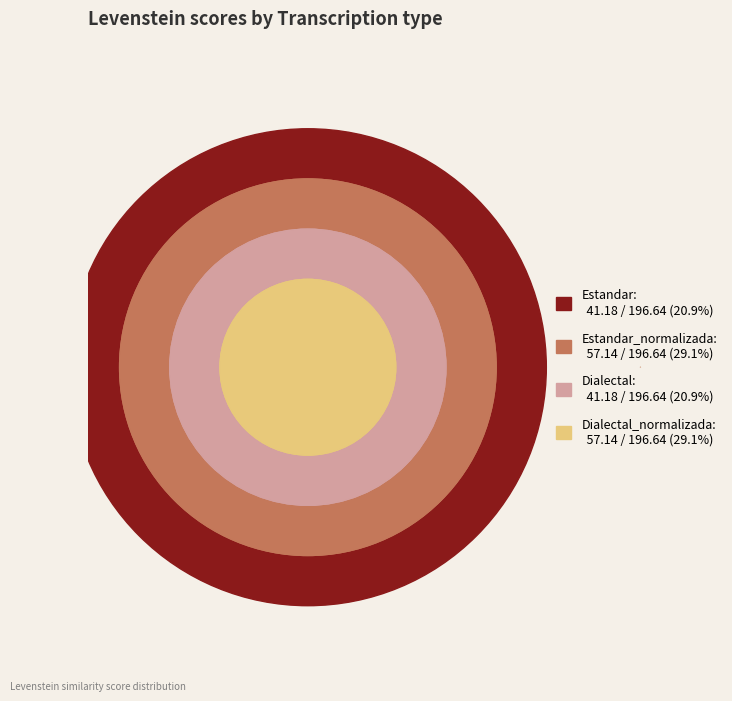

Is there a majority slice in this chart?

No